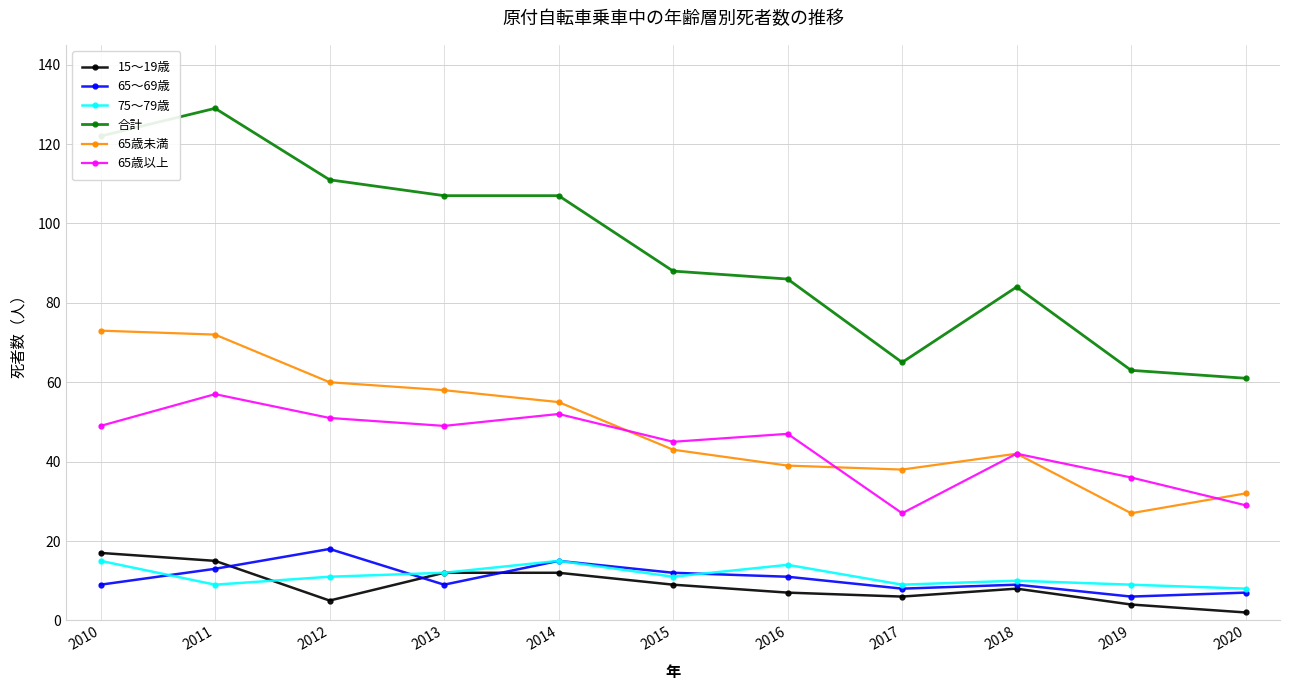

Reading right to left, extract all data points from this chart.

15～19歳: 2020=2	2019=4	2018=8	2017=6	2016=7	2015=9	2014=12	2013=12	2012=5	2011=15	2010=17
65～69歳: 2020=7	2019=6	2018=9	2017=8	2016=11	2015=12	2014=15	2013=9	2012=18	2011=13	2010=9
75～79歳: 2020=8	2019=9	2018=10	2017=9	2016=14	2015=11	2014=15	2013=12	2012=11	2011=9	2010=15
合計: 2020=61	2019=63	2018=84	2017=65	2016=86	2015=88	2014=107	2013=107	2012=111	2011=129	2010=122
65歳未満: 2020=32	2019=27	2018=42	2017=38	2016=39	2015=43	2014=55	2013=58	2012=60	2011=72	2010=73
65歳以上: 2020=29	2019=36	2018=42	2017=27	2016=47	2015=45	2014=52	2013=49	2012=51	2011=57	2010=49